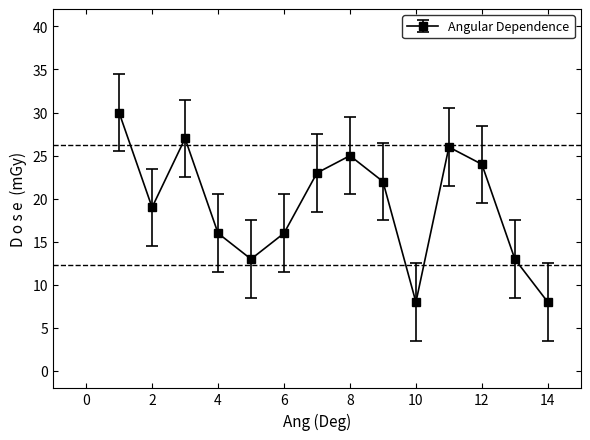

True or false: there are more than 1 points higher than both neighbors.

True